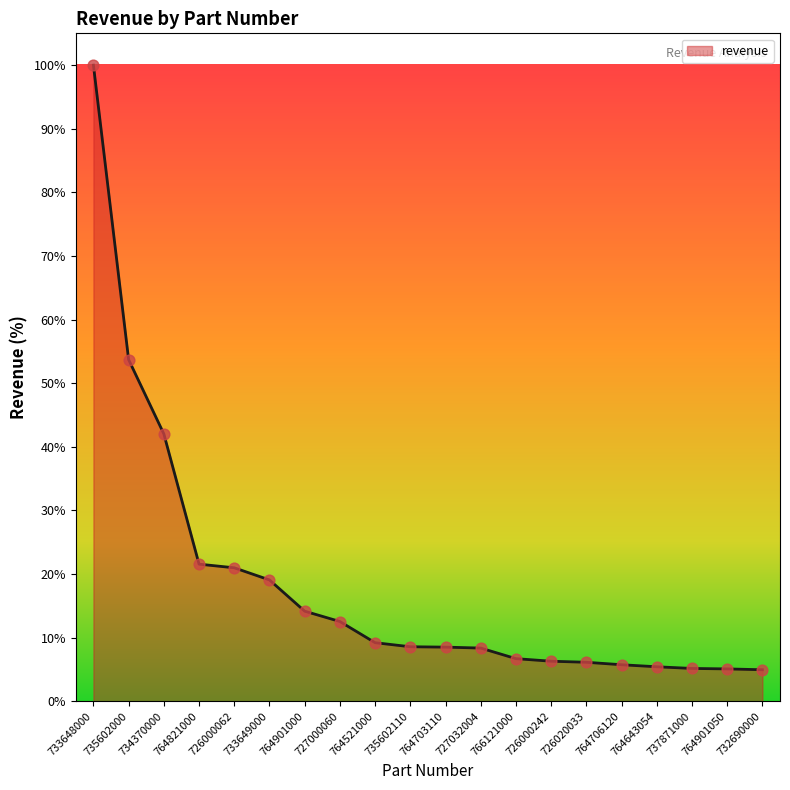

Approximately how many times larger is the value at 734370000 compared to 764706120?

7.3